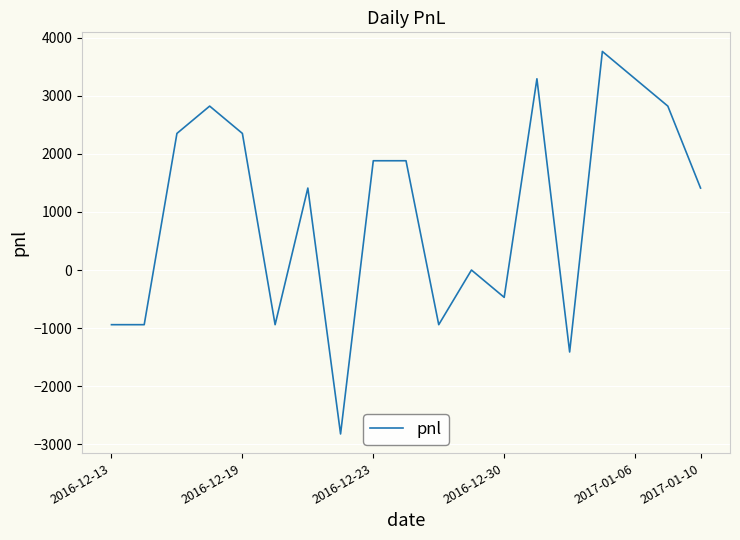

What is the minimum value shown in the chart?

-2820